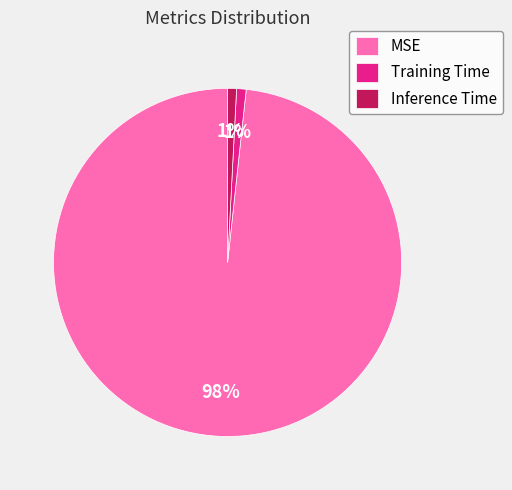

Do Training Time and Inference Time together represent more than half of the pie?

No